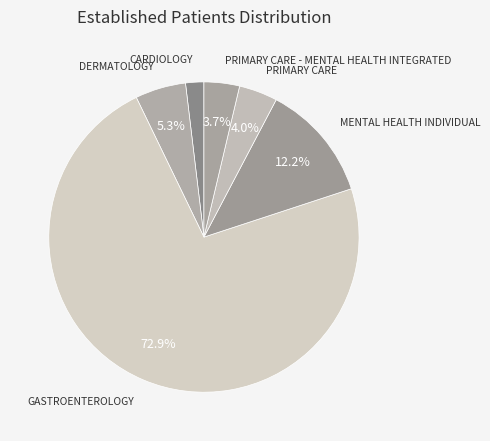

The MENTAL HEALTH INDIVIDUAL slice represents 21% of the pie. True or false?

False